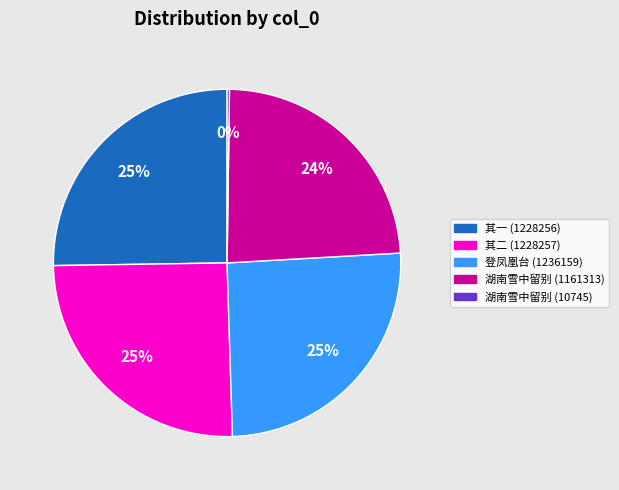

Does any single category account for the majority?

No